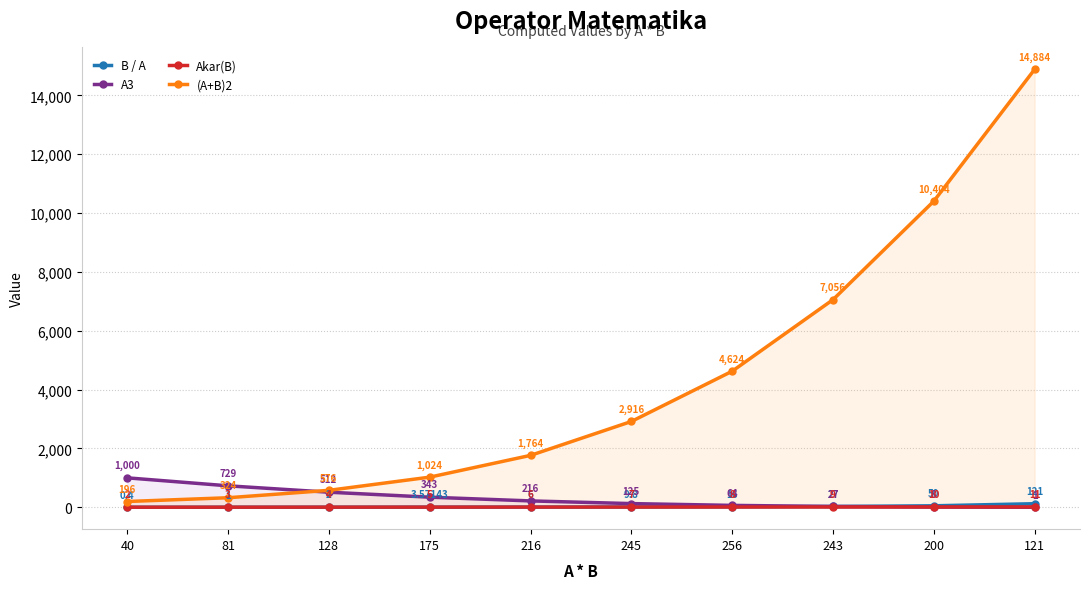

What is the difference between the B / A values at 40 and 256?

15.6